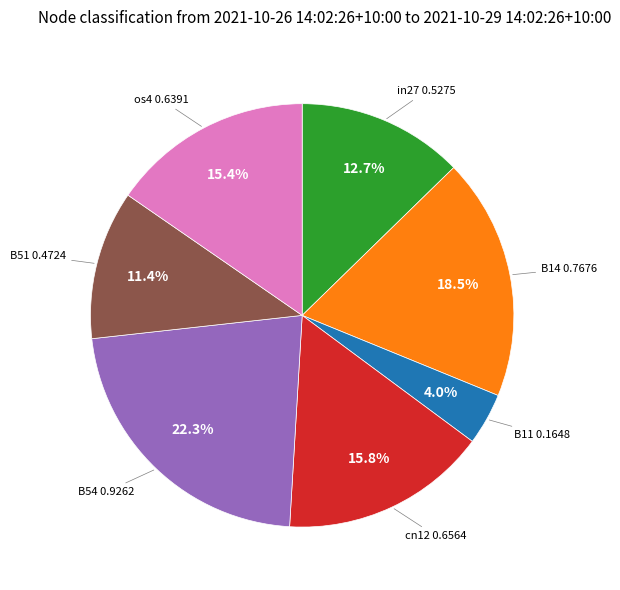

Is there any slice that represents more than half of the pie?

No